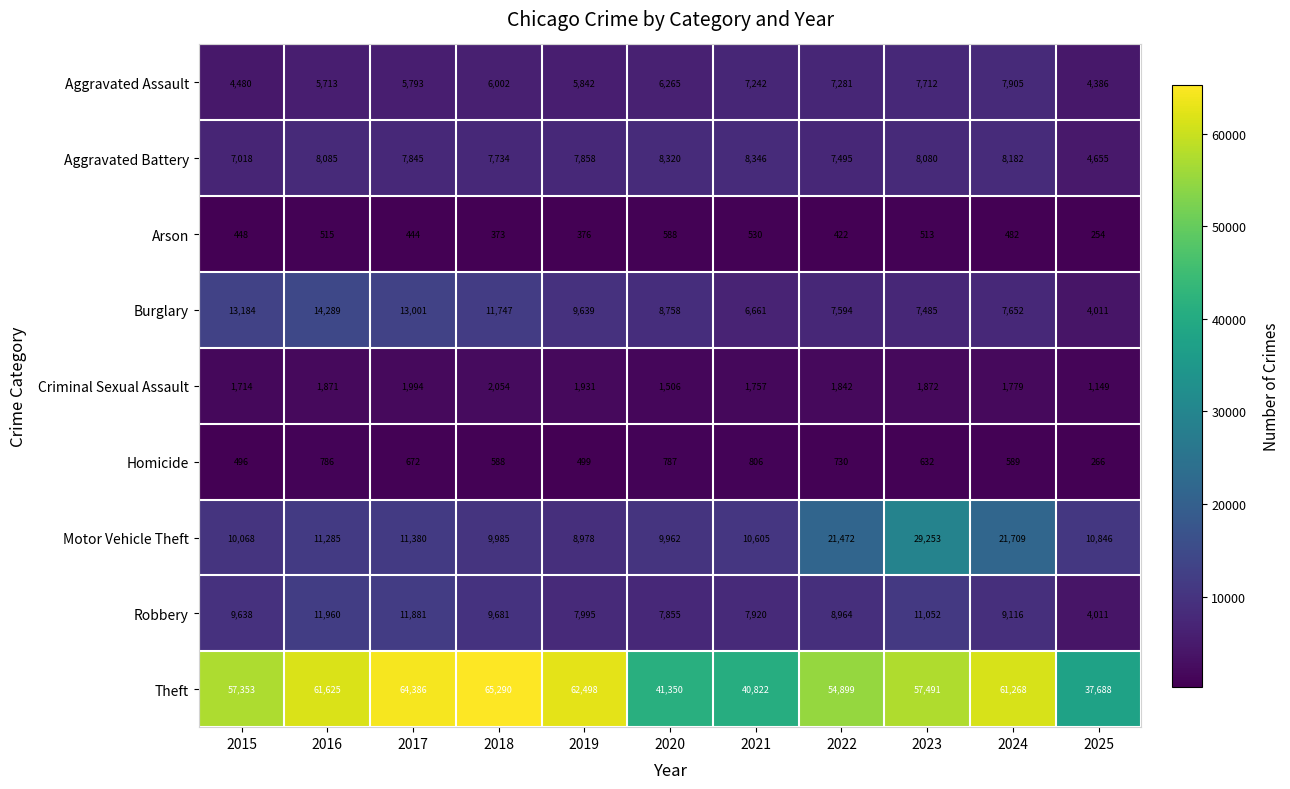

What is the average value of the Robbery series?

9098